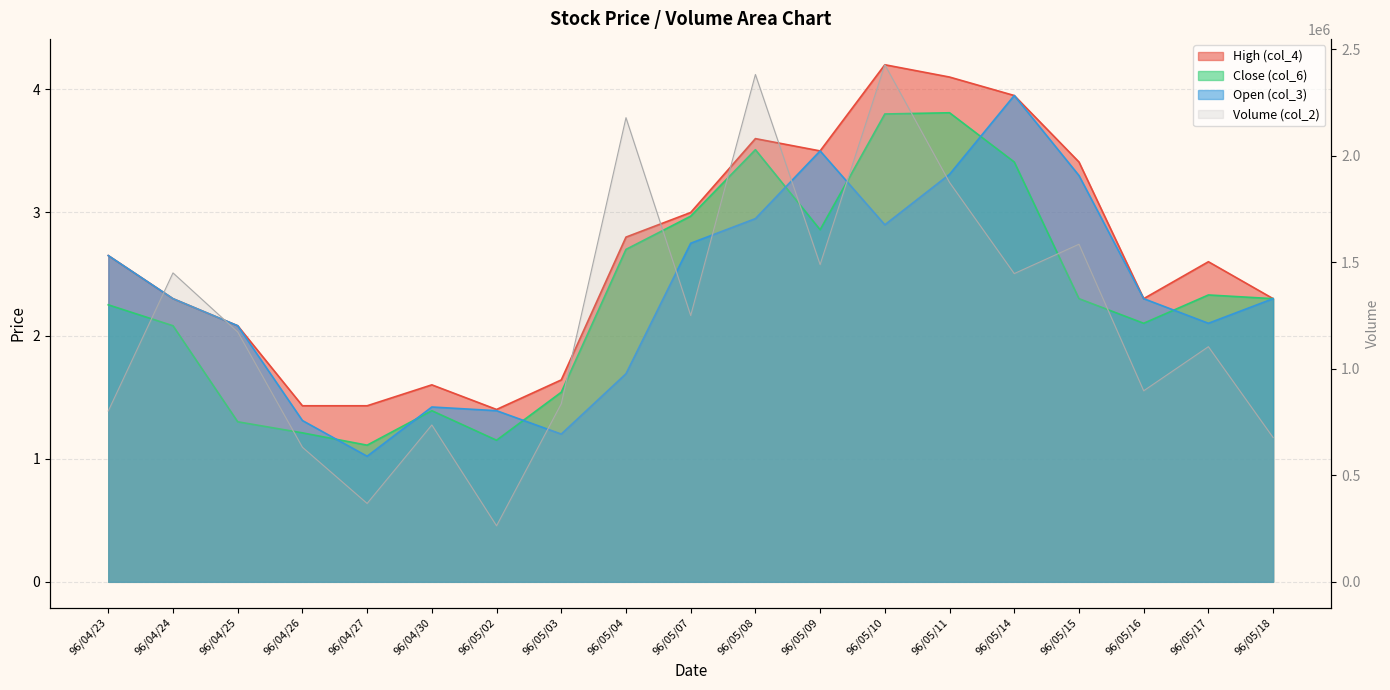

Which category has the highest value in the col_3 series?

96/05/14